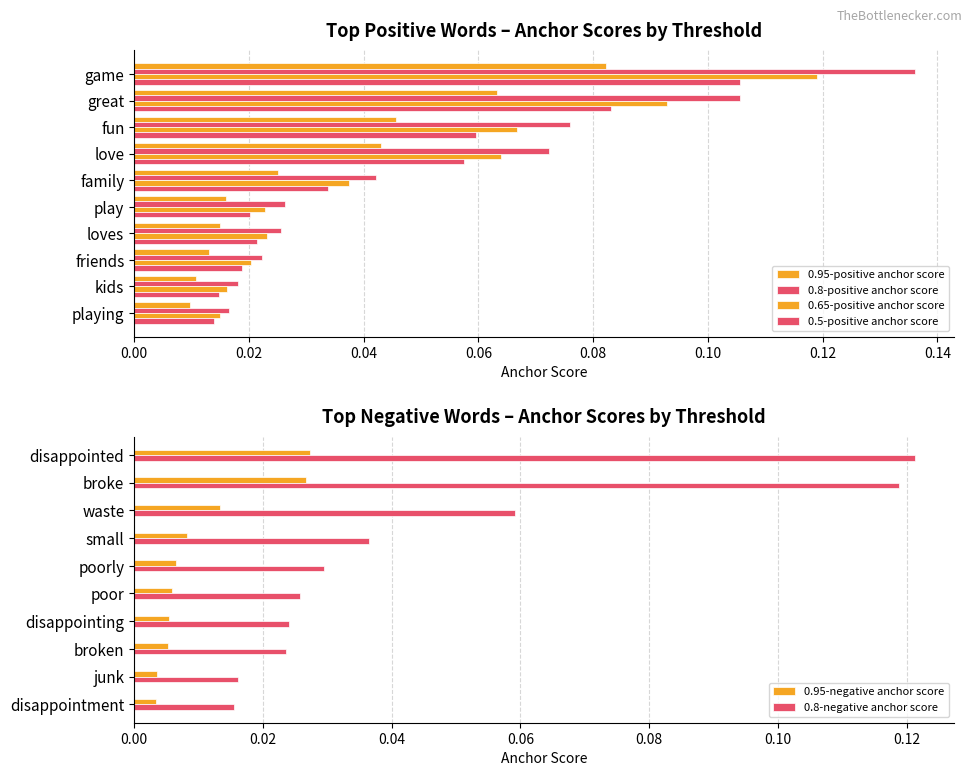

Reading left to right, list all the values displayed in this chart.

0.95-positive anchor score: 0.1	0.1	0.0	0.0	0.0	0.0	0.0	0.0	0.0	0.0
0.8-positive anchor score: 0.1	0.1	0.1	0.1	0.0	0.0	0.0	0.0	0.0	0.0
0.65-positive anchor score: 0.1	0.1	0.1	0.1	0.0	0.0	0.0	0.0	0.0	0.0
0.5-positive anchor score: 0.1	0.1	0.1	0.1	0.0	0.0	0.0	0.0	0.0	0.0
0.95-negative anchor score: 0.0	0.0	0.0	0.0	0.0	0.0	0.0	0.0	0.0	0.0
0.8-negative anchor score: 0.1	0.1	0.1	0.0	0.0	0.0	0.0	0.0	0.0	0.0